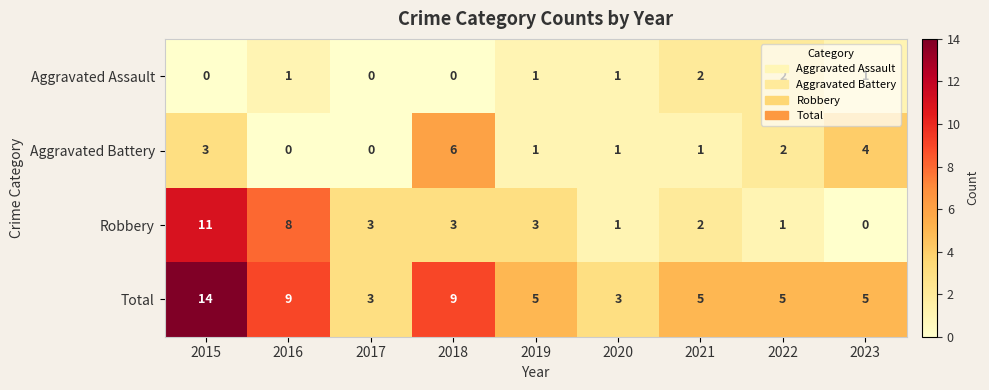

What is the difference between the second highest and minimum values in the Robbery series?

8